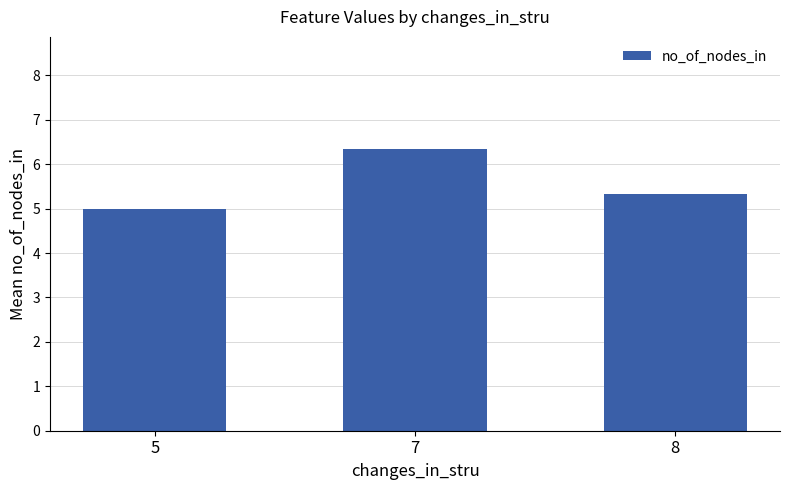

Does the chart contain stacked bars?

No